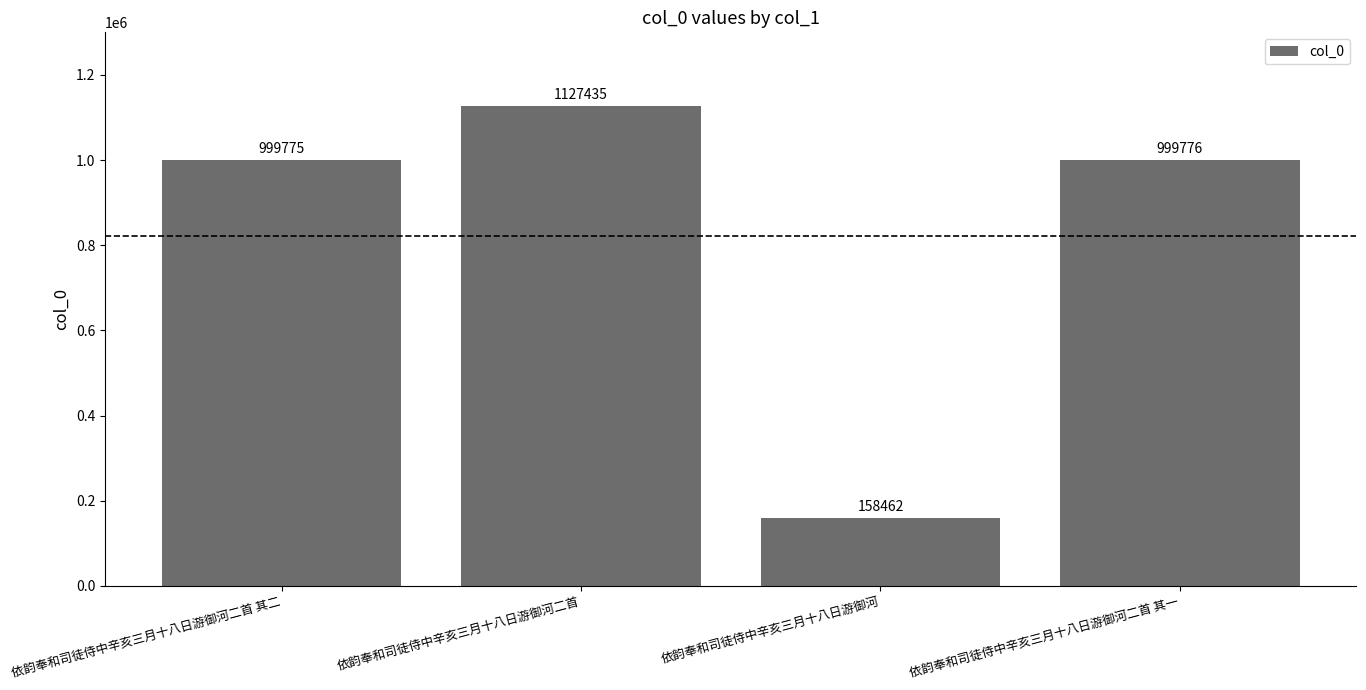

Which category has the highest value across all series?

依韵奉和司徒侍中辛亥三月十八日游御河二首